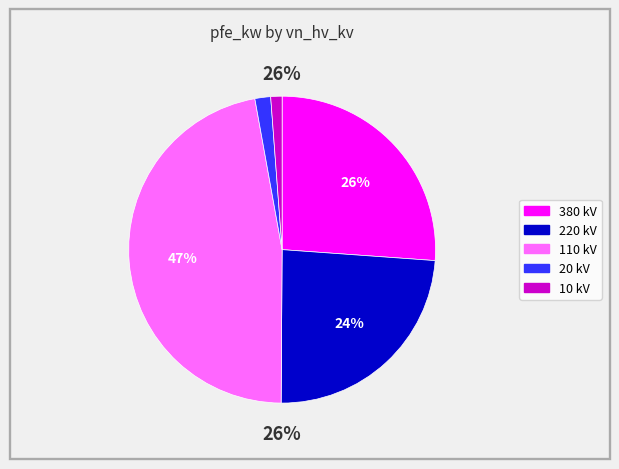

To the nearest percent, what percentage of the pie is 0?

26%